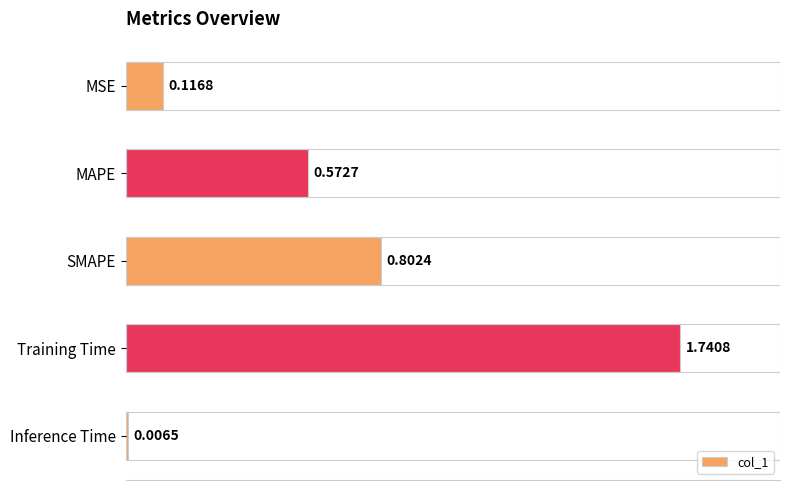

How many categories are shown in the chart?

5